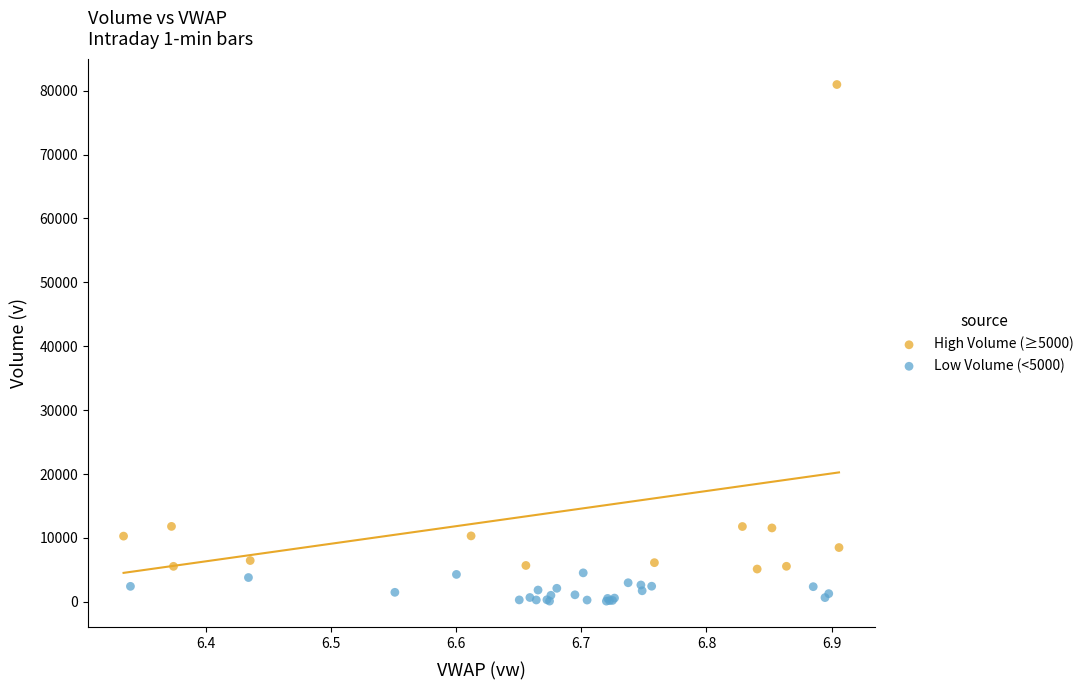

Which series has the largest Y range (max minus min)?

High Volume (≥5000)